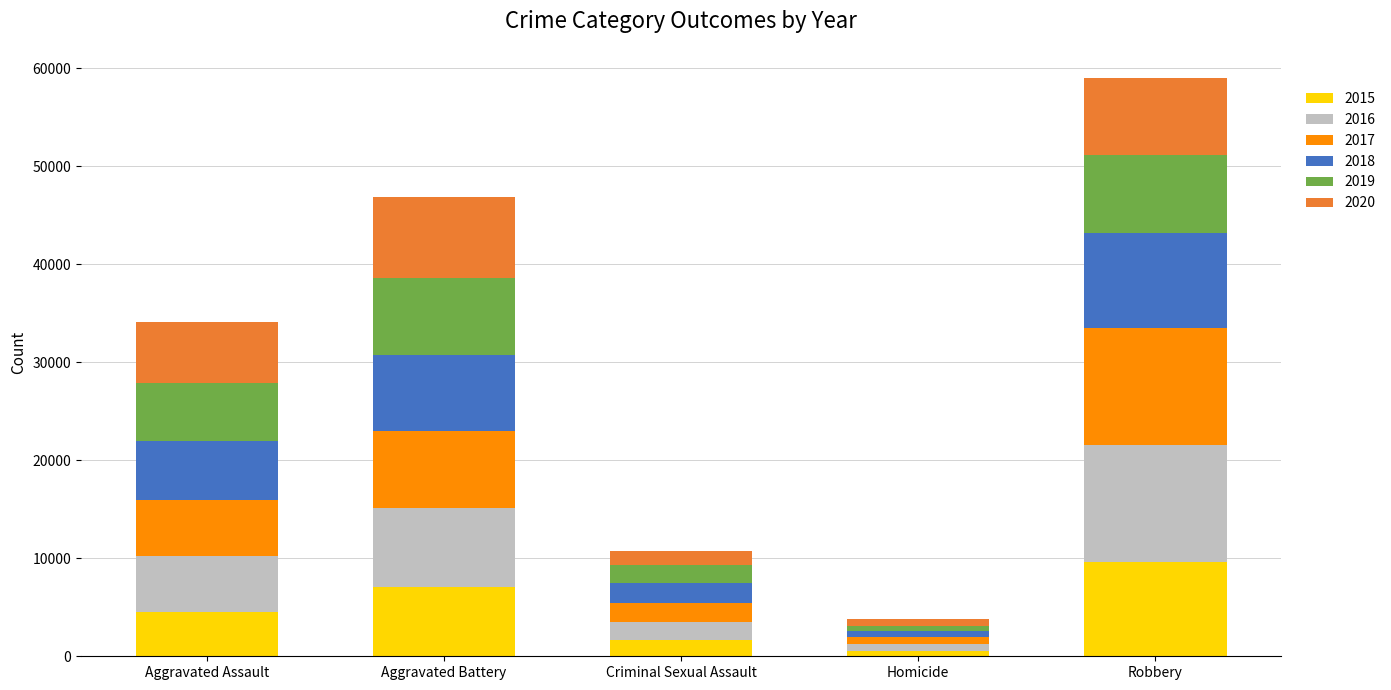

What is the sum of the 2015 values at Aggravated Assault and Homicide?

4976